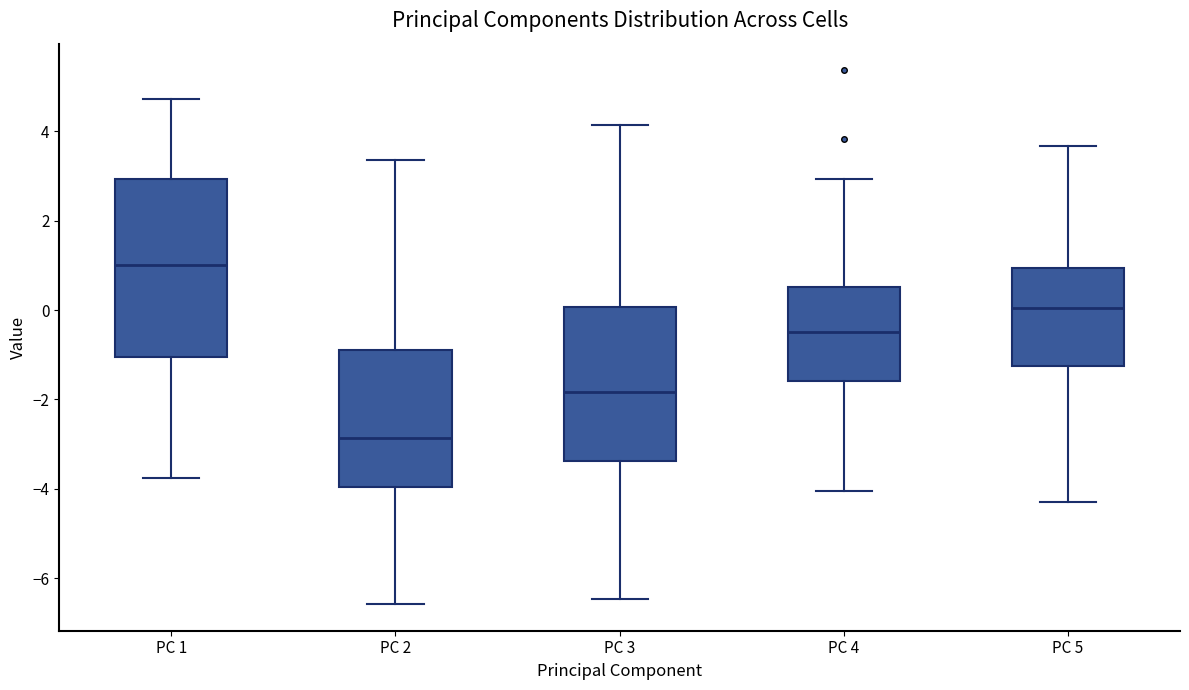

Where is the upper edge of the box for PC 3 on the y-axis? The values are not printed on the chart, so give them approximately, as read against the axis.

0.0